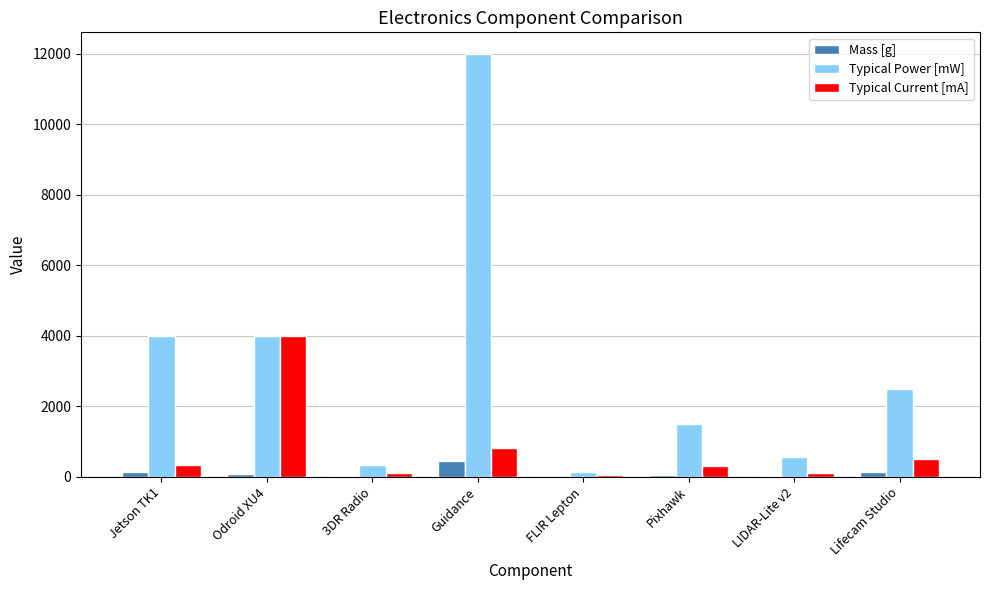

At which category is the sum across all series the highest?

Guidance